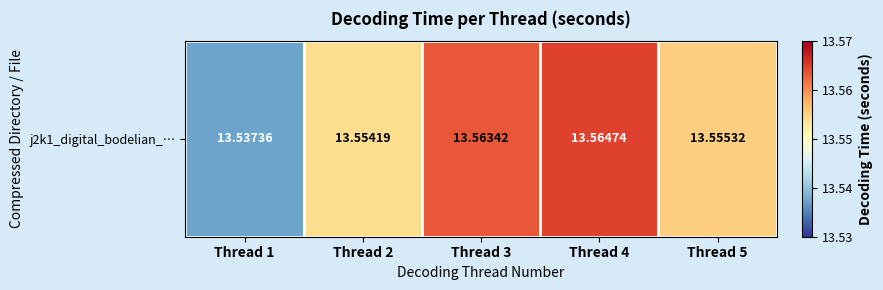

How many distinct data groups are displayed?

1